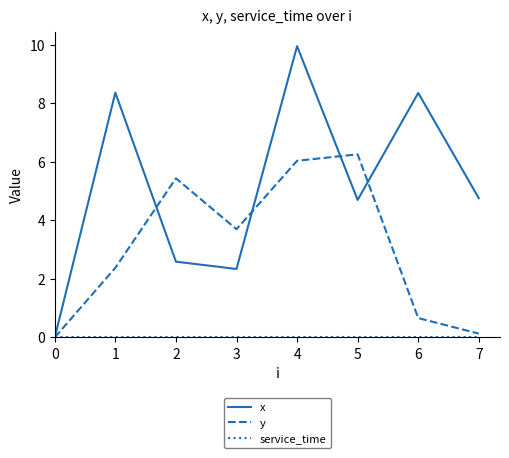

Which series ends up on top after the final intersection of y and x?

x